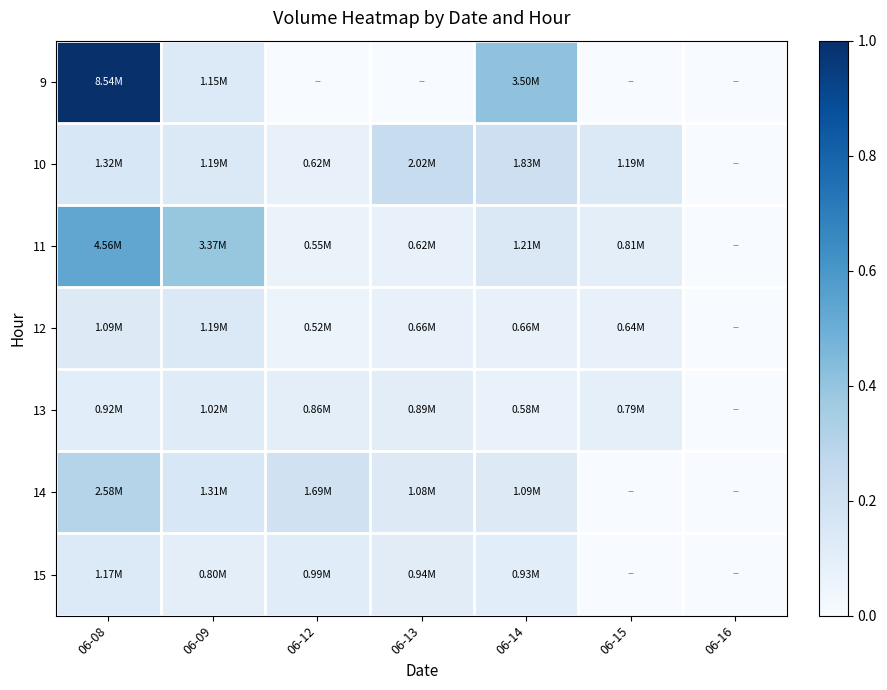

Reading right to left, extract all data points from this chart.

9: 06-16=0.0	06-15=0.0	06-14=0.4	06-13=0.0	06-12=0.0	06-09=0.1	06-08=1.0
10: 06-16=0.0	06-15=0.1	06-14=0.2	06-13=0.2	06-12=0.1	06-09=0.1	06-08=0.2
11: 06-16=0.0	06-15=0.1	06-14=0.1	06-13=0.1	06-12=0.1	06-09=0.4	06-08=0.5
12: 06-16=0.0	06-15=0.1	06-14=0.1	06-13=0.1	06-12=0.1	06-09=0.1	06-08=0.1
13: 06-16=0.0	06-15=0.1	06-14=0.1	06-13=0.1	06-12=0.1	06-09=0.1	06-08=0.1
14: 06-16=0.0	06-15=0.0	06-14=0.1	06-13=0.1	06-12=0.2	06-09=0.2	06-08=0.3
15: 06-16=0.0	06-15=0.0	06-14=0.1	06-13=0.1	06-12=0.1	06-09=0.1	06-08=0.1